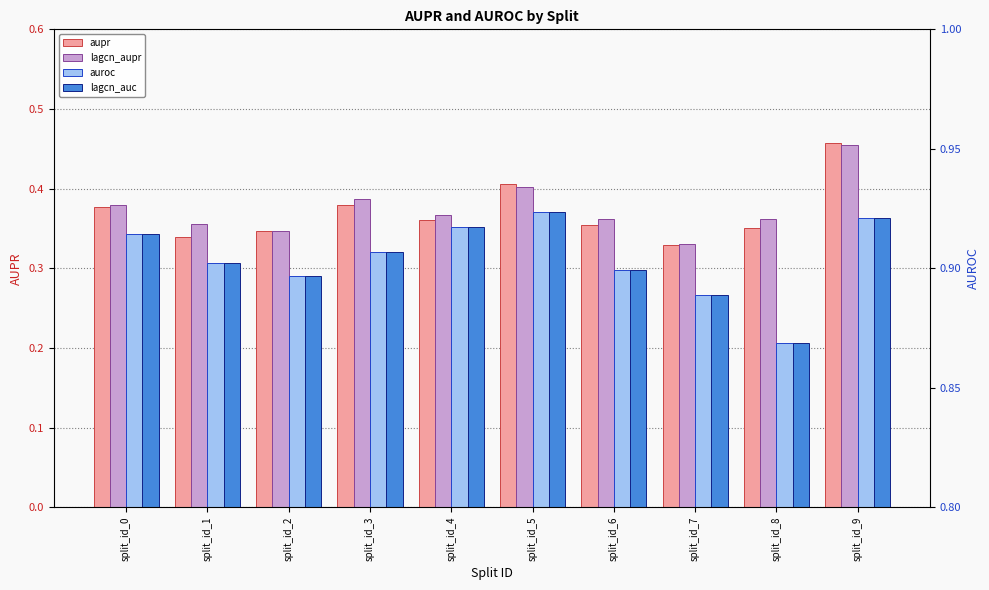

Which has a higher value, split_id_0 or split_id_9?

split_id_9